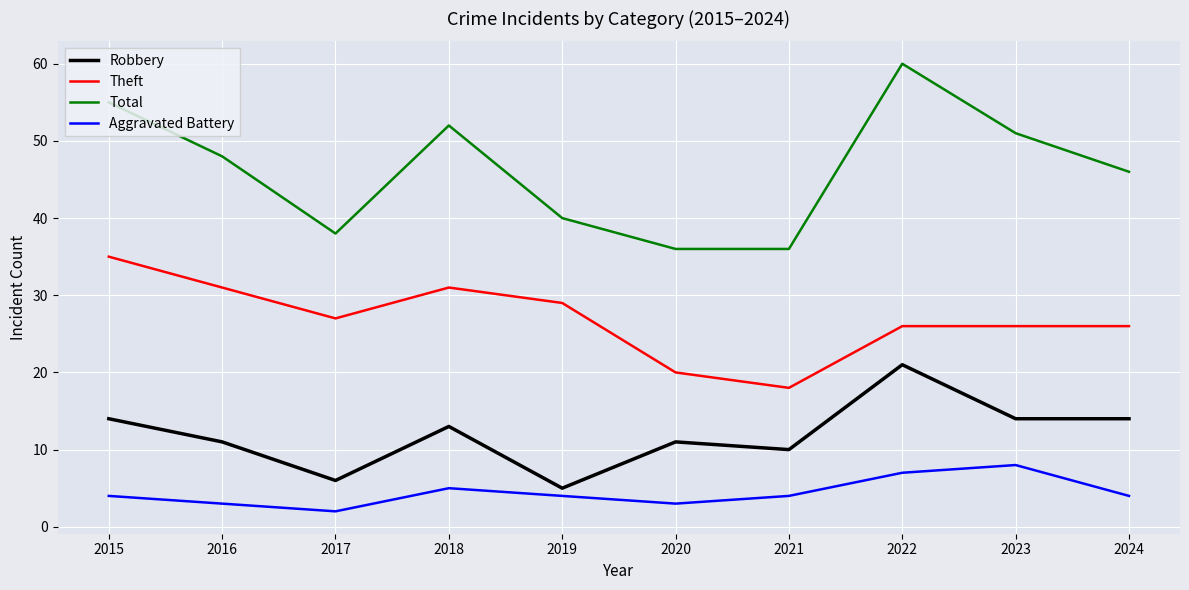

True or false: Robbery has a value of 14 at 2023.

True